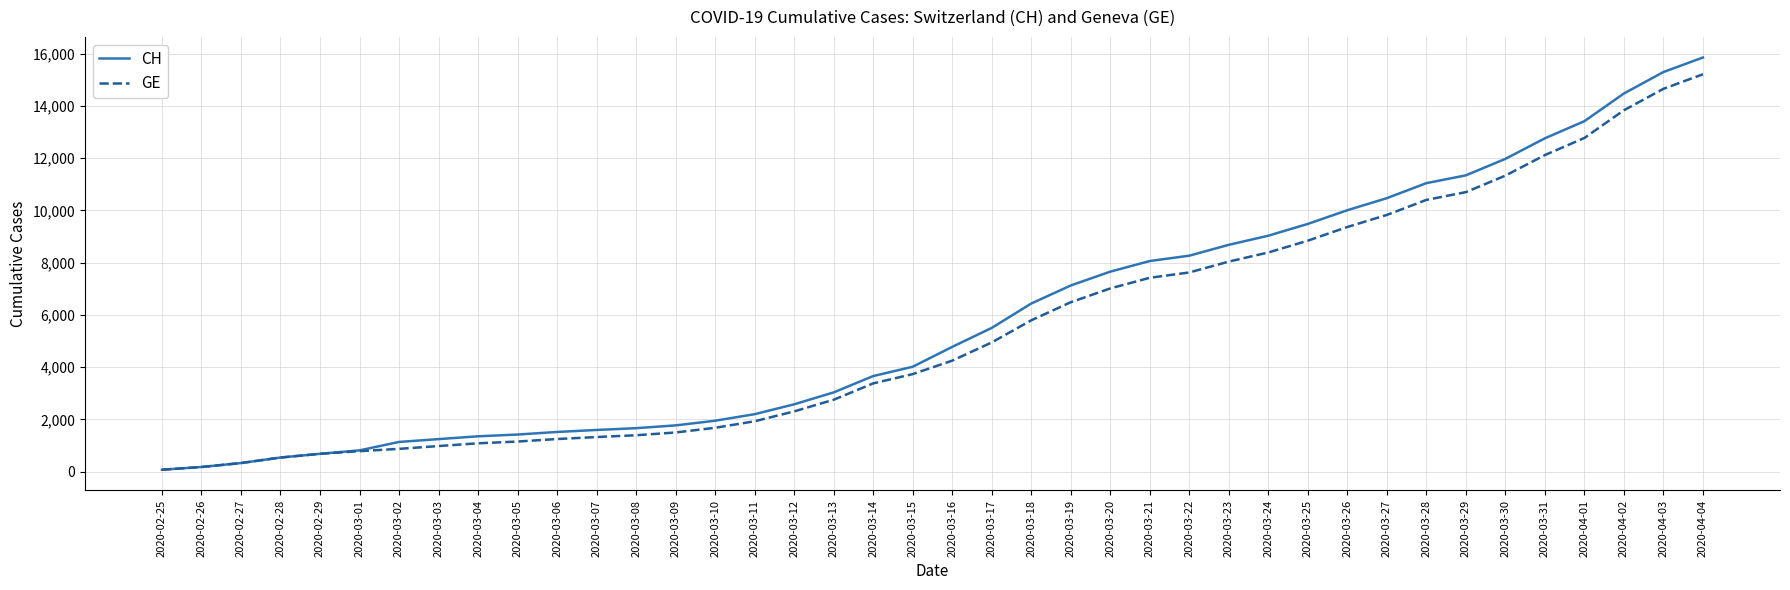

Which series has the widest spread of values?

CH